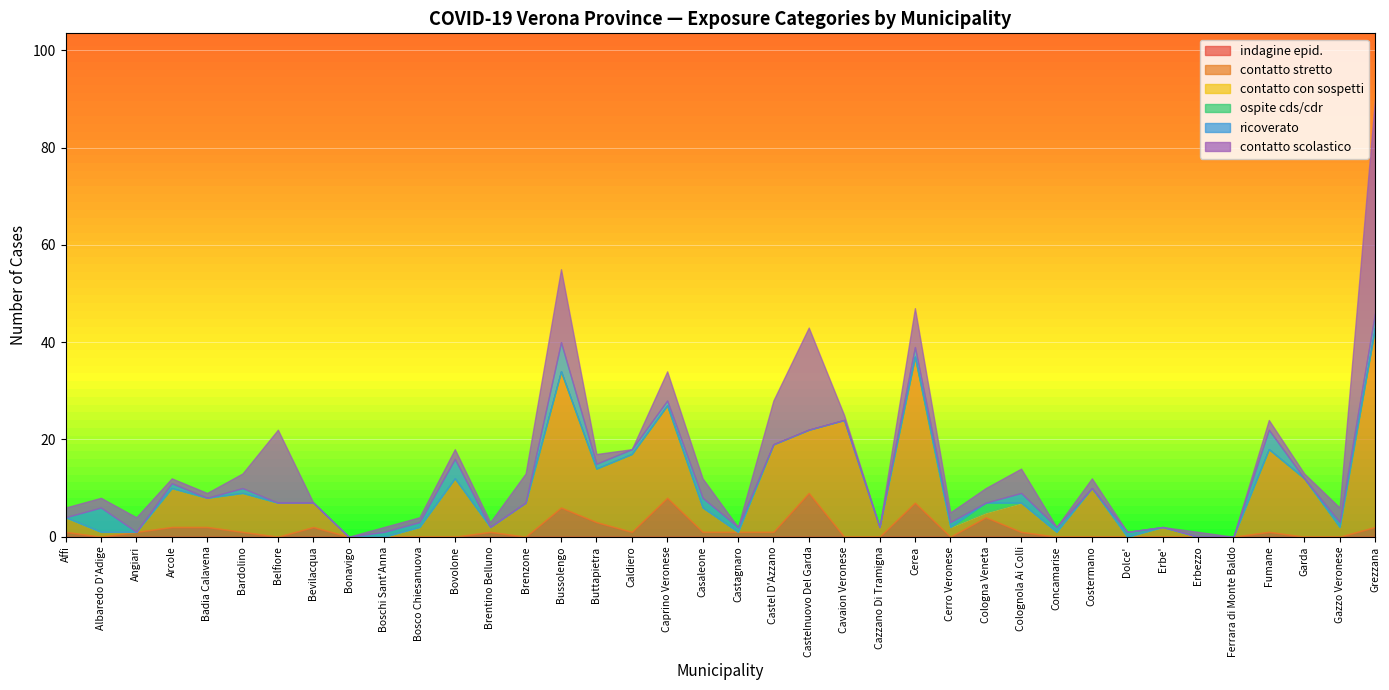

The value of contatto stretto at Bonavigo is 20. True or false?

False